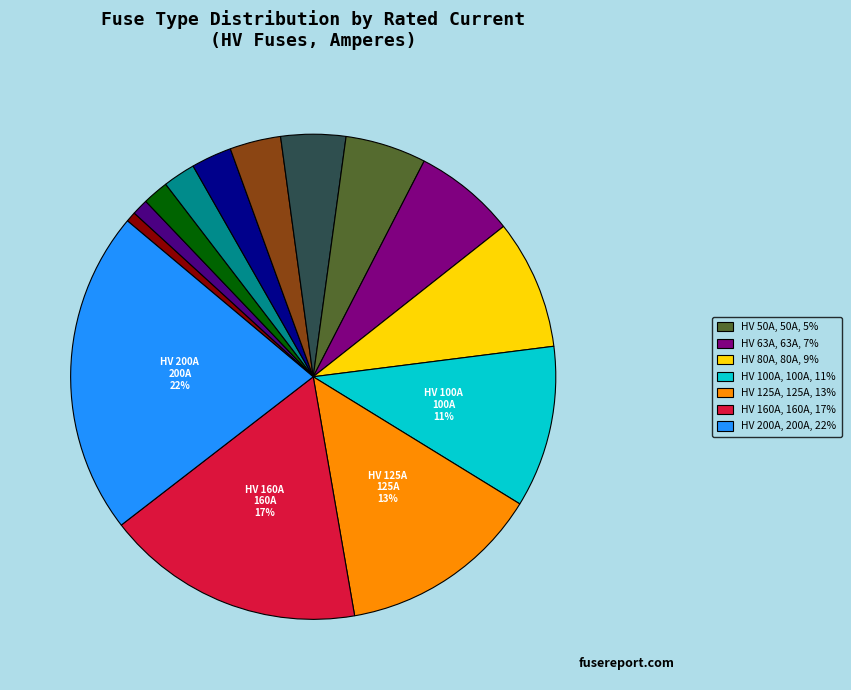

To the nearest percent, what is the average slice percentage?

7%